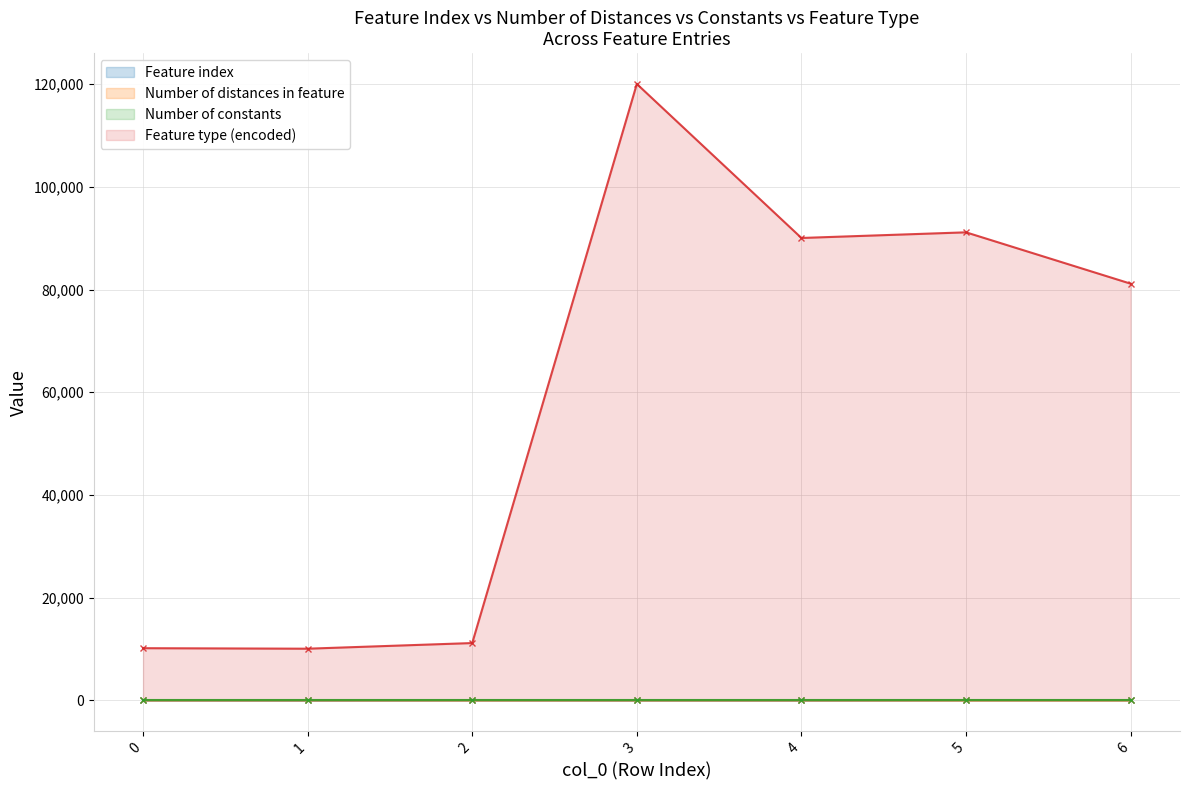

At which label does Feature index reach its minimum?

1